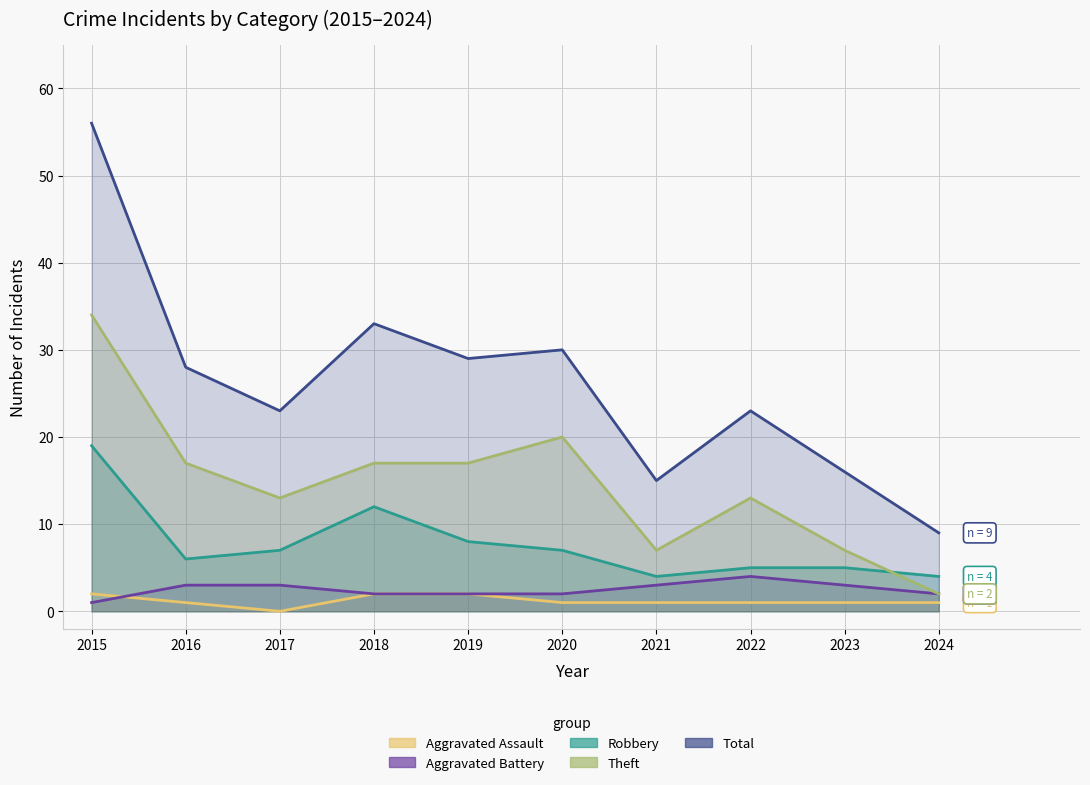

At how many categories does at least one series exceed 44?

1